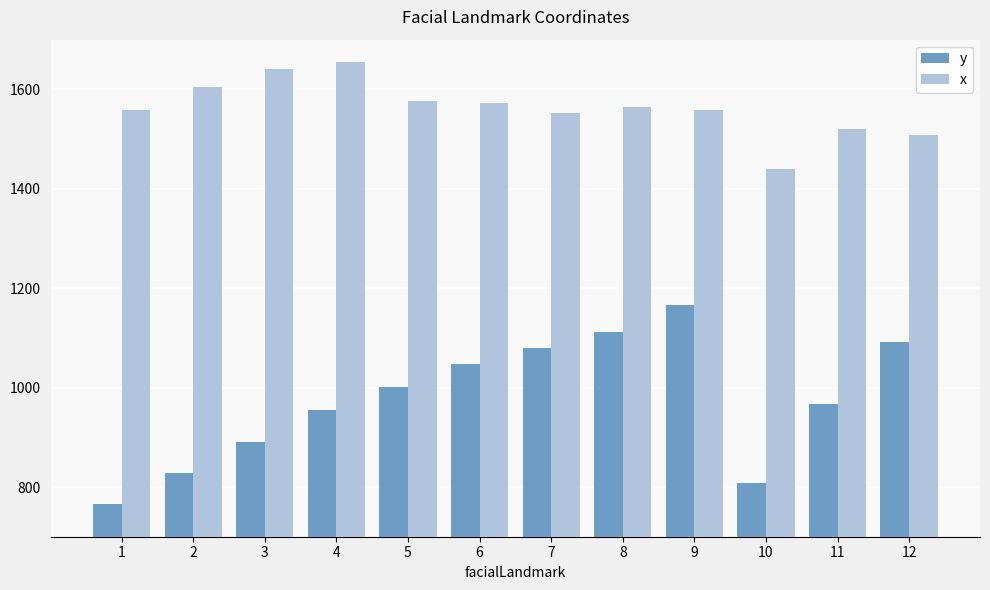

The value of y at 3 is 1362.3. True or false?

False